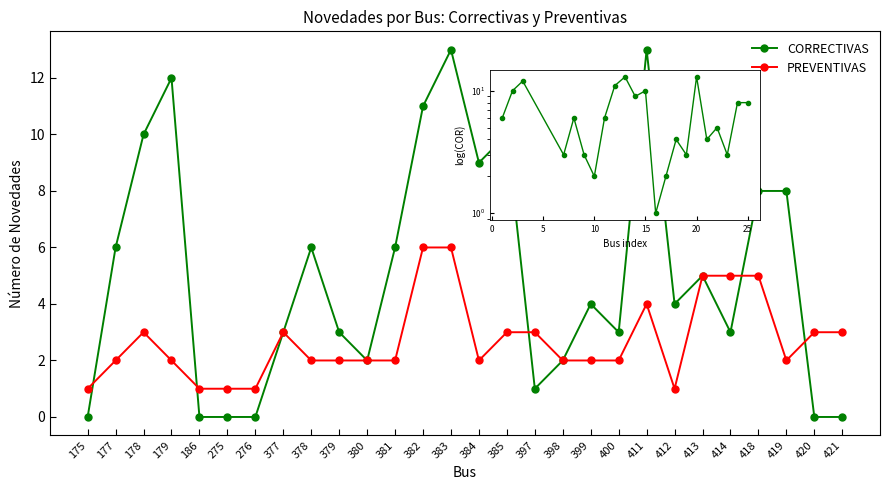

True or false: PREVENTIVAS has a value of 5 at 413.

True